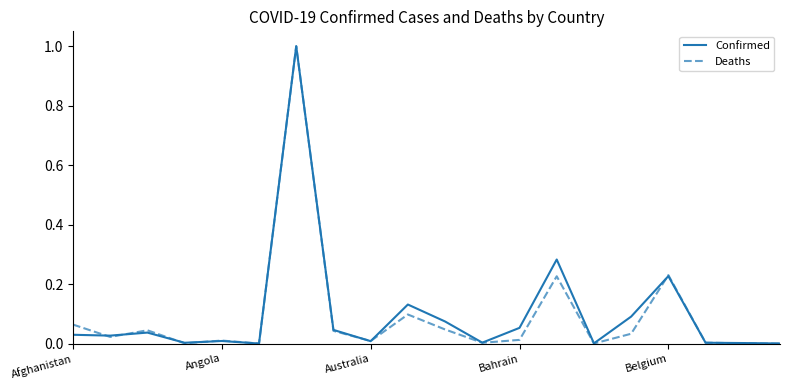

What is the highest value of the Confirmed series?

1.0